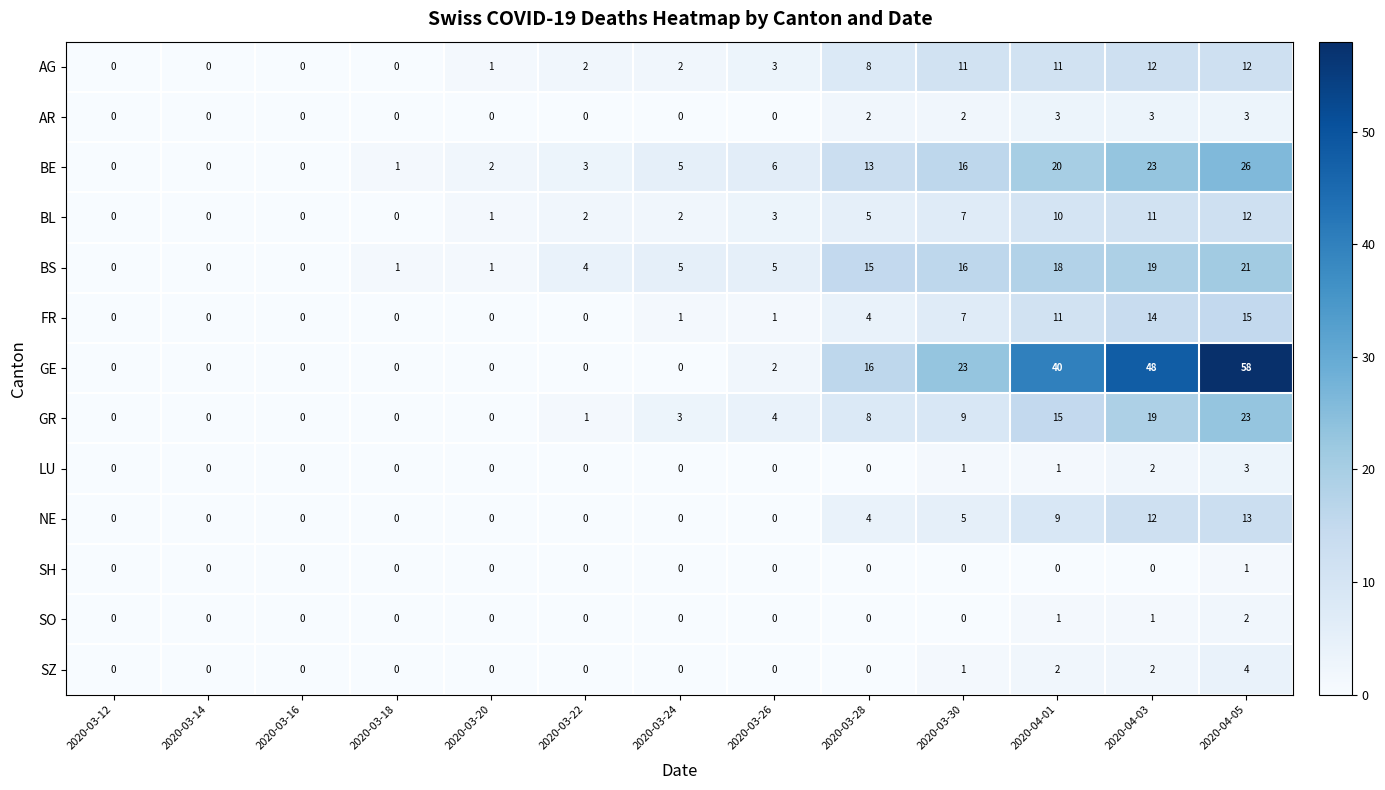

Between 2020-03-12 and 2020-03-20, which series saw the biggest shift?

BE